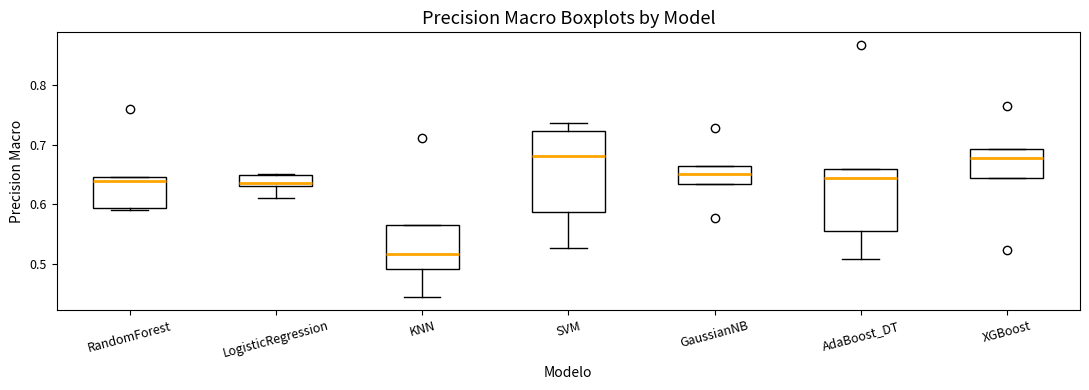

Which box is the tallest, from its lower edge to its upper edge?

SVM